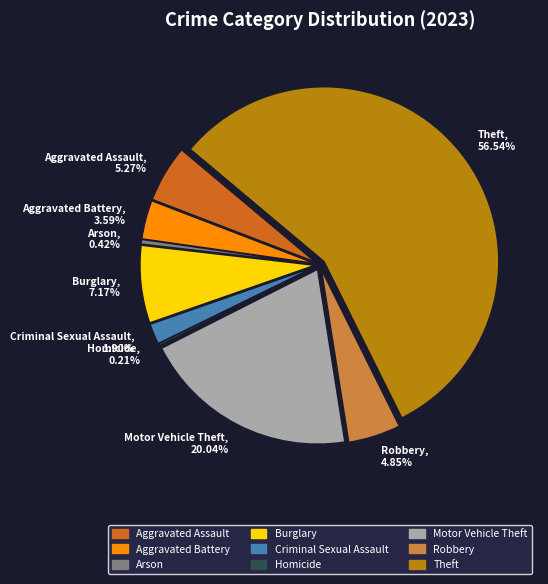

To the nearest percent, what portion does Robbery represent?

5%